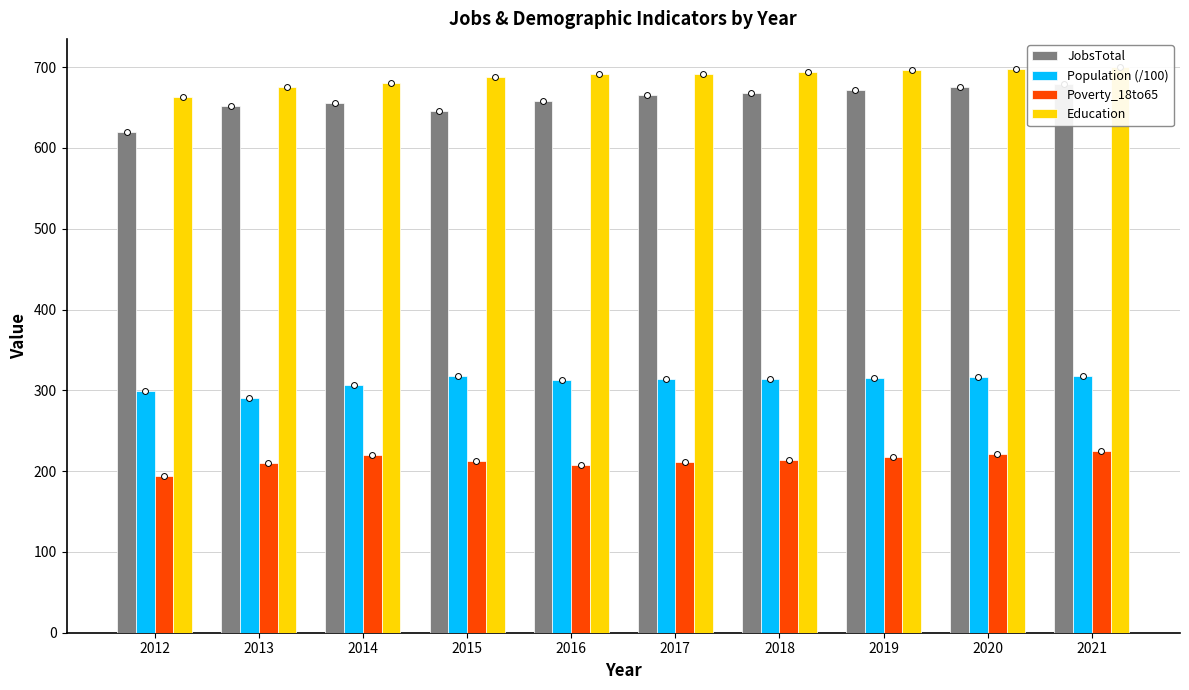

What are all the series names shown in the legend?

JobsTotal, Population (/100), Poverty_18to65, Education